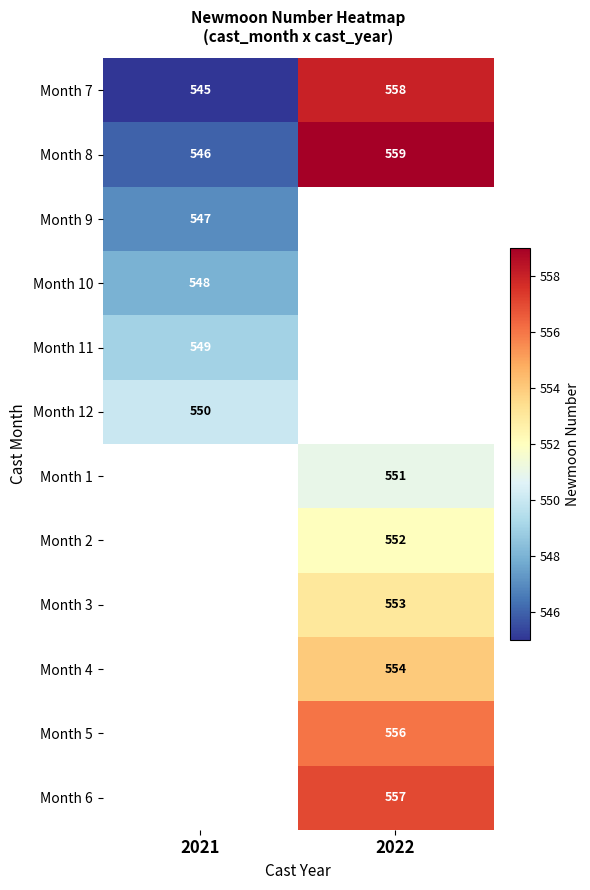

Which category has the highest value across all series?

2022